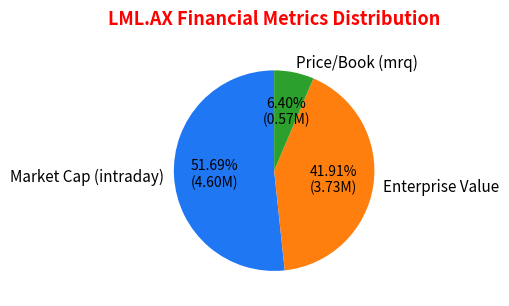

Approximately how many times larger is the value at Price/Book (mrq) compared to Market Cap (intraday)?

0.1